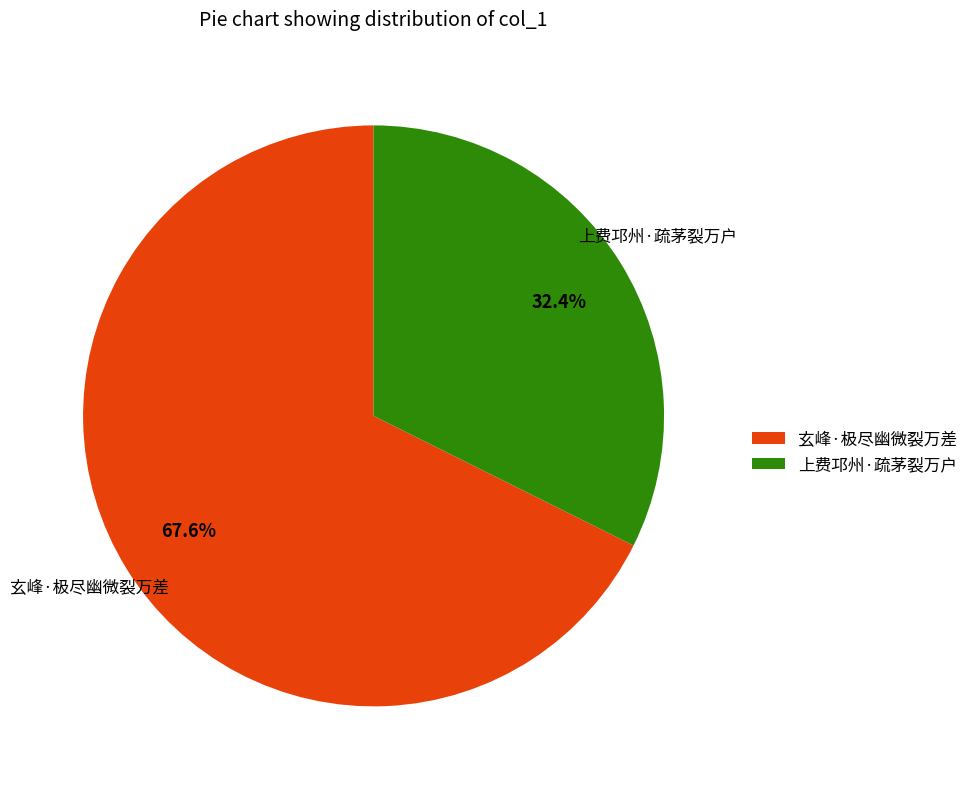

Rank the categories by value from lowest to highest.

上费邛州·疏茅裂万户, 玄峰·极尽幽微裂万差